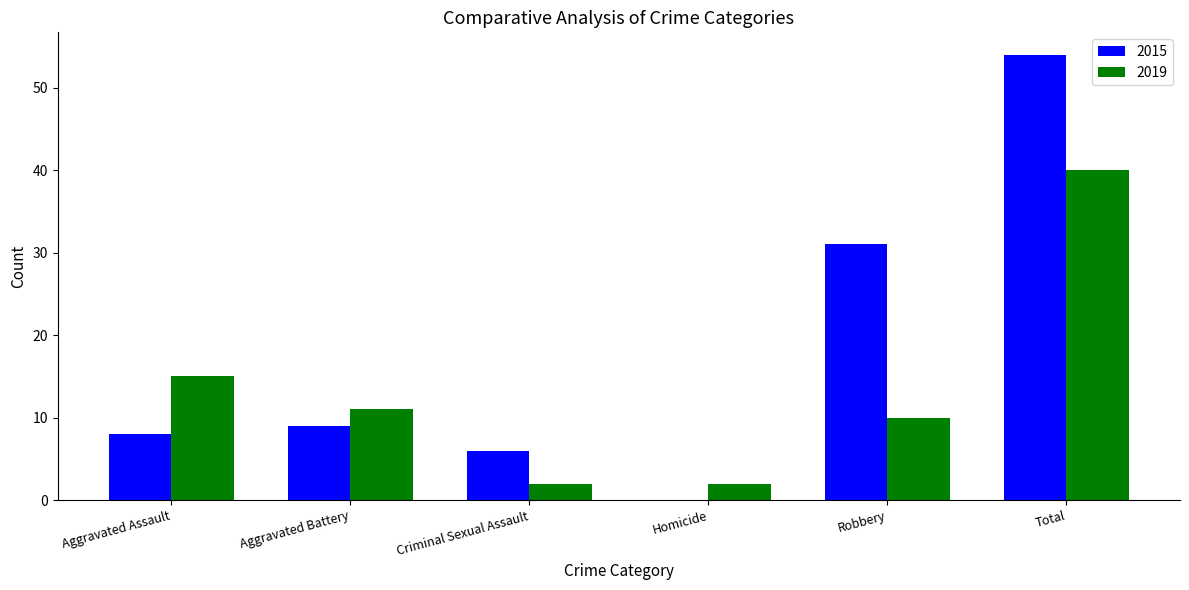

Which series has the widest spread of values?

2015